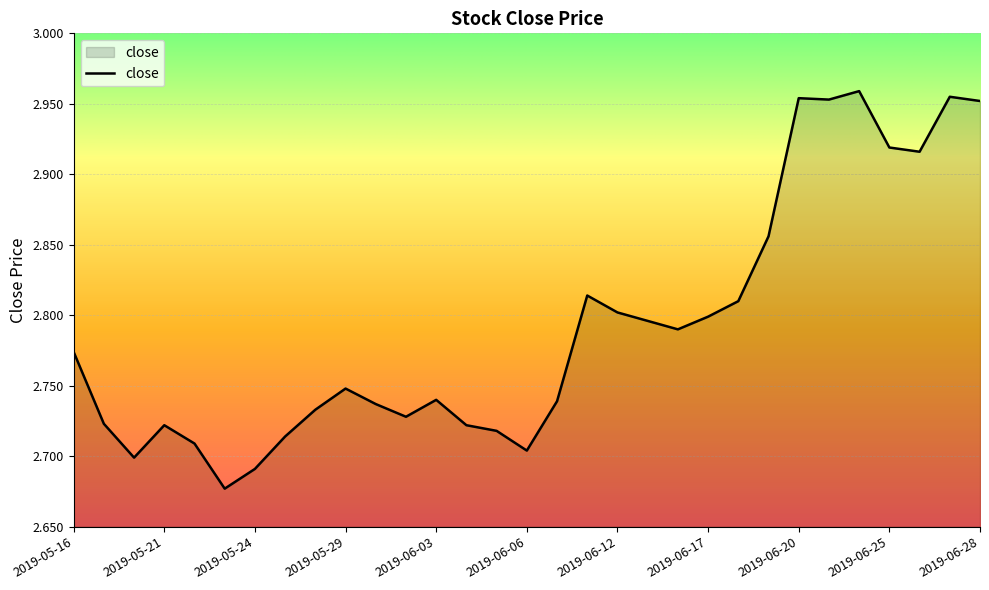

What is the difference between the maximum and minimum values?

0.3